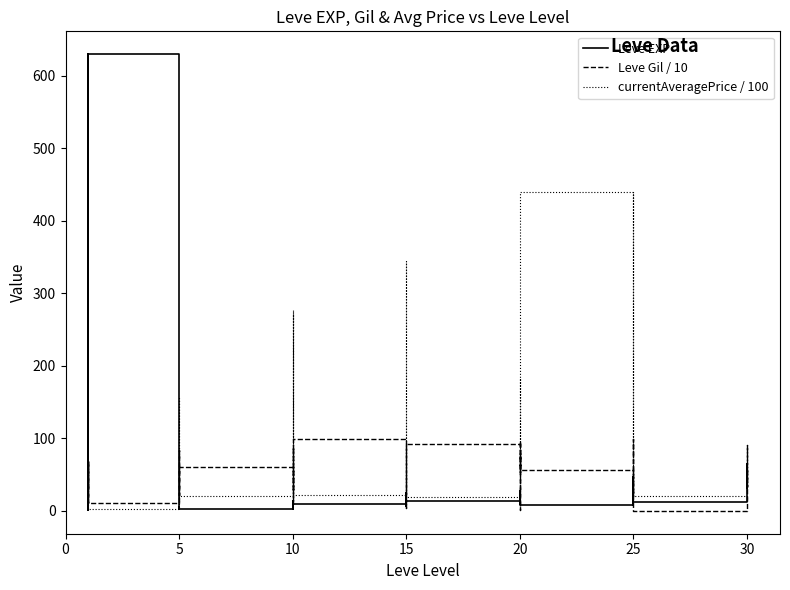

Rank the series by their maximum value, from highest to lowest.

Leve EXP, currentAveragePrice / 100, Leve Gil / 10